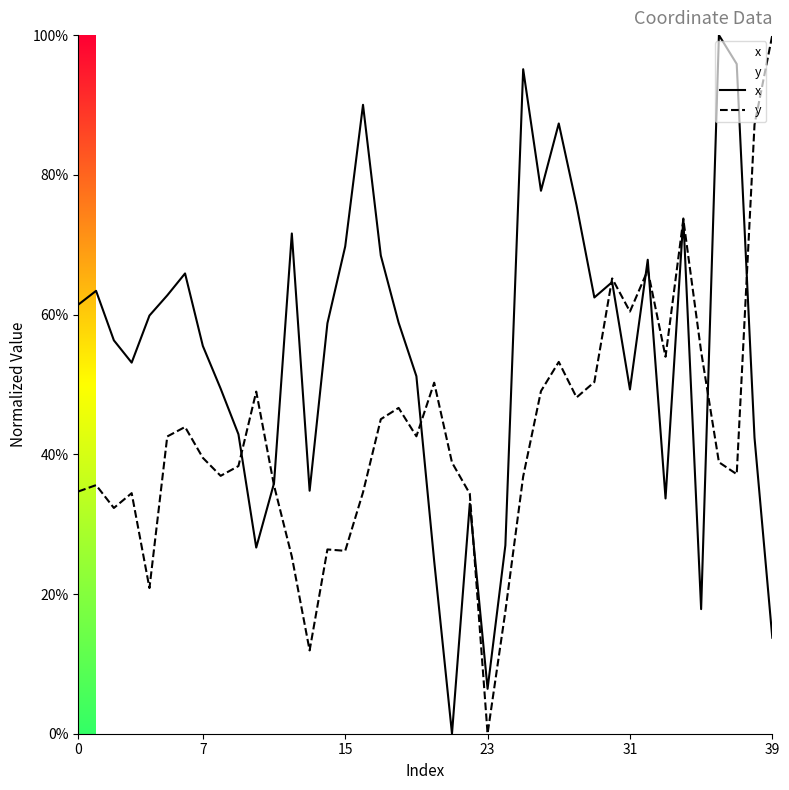

Where do x and y first cross each other?

9 and 10